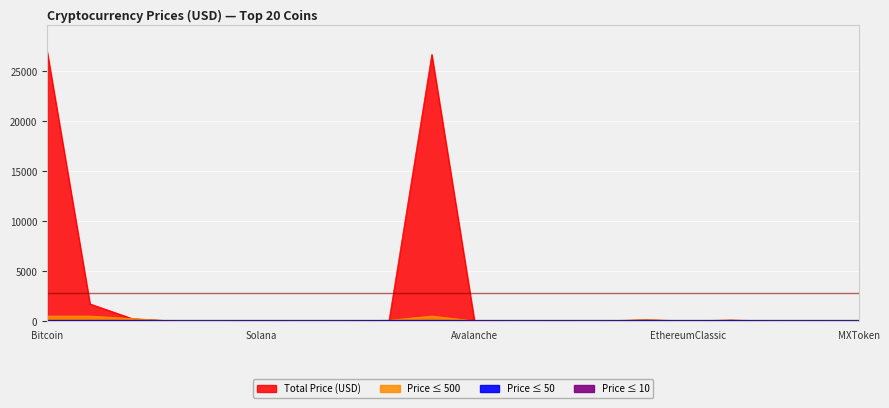

True or false: the data shows 2.5 at MXToken.

True